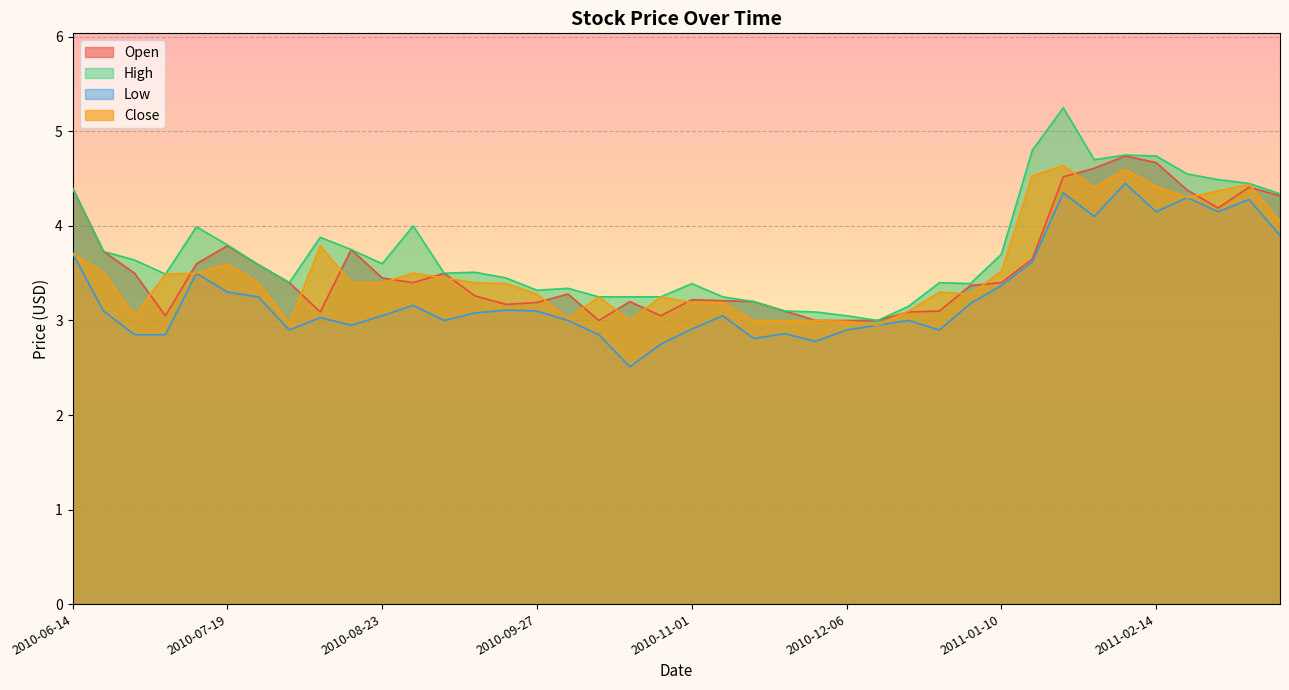

What is the sum of the Low values at 2010-09-27 and 2010-08-30?

6.3